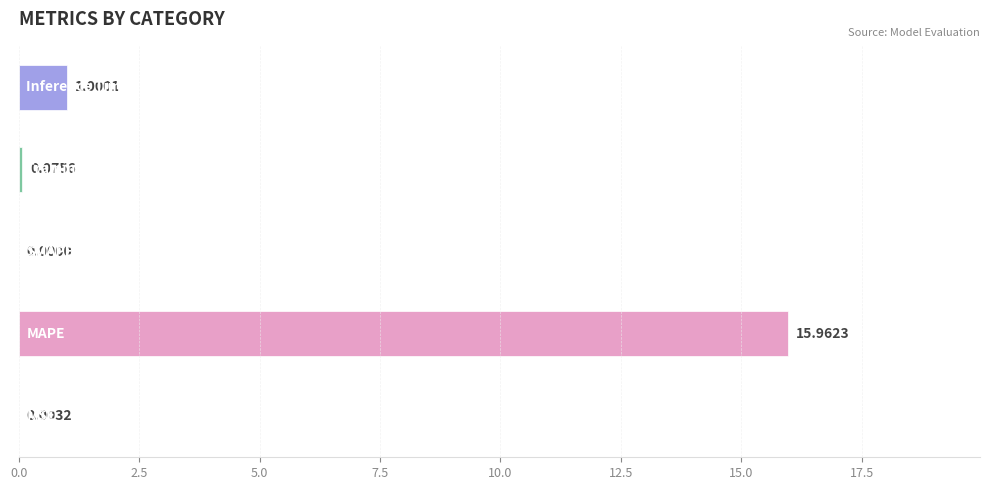

What is the sum of all values?

17.0